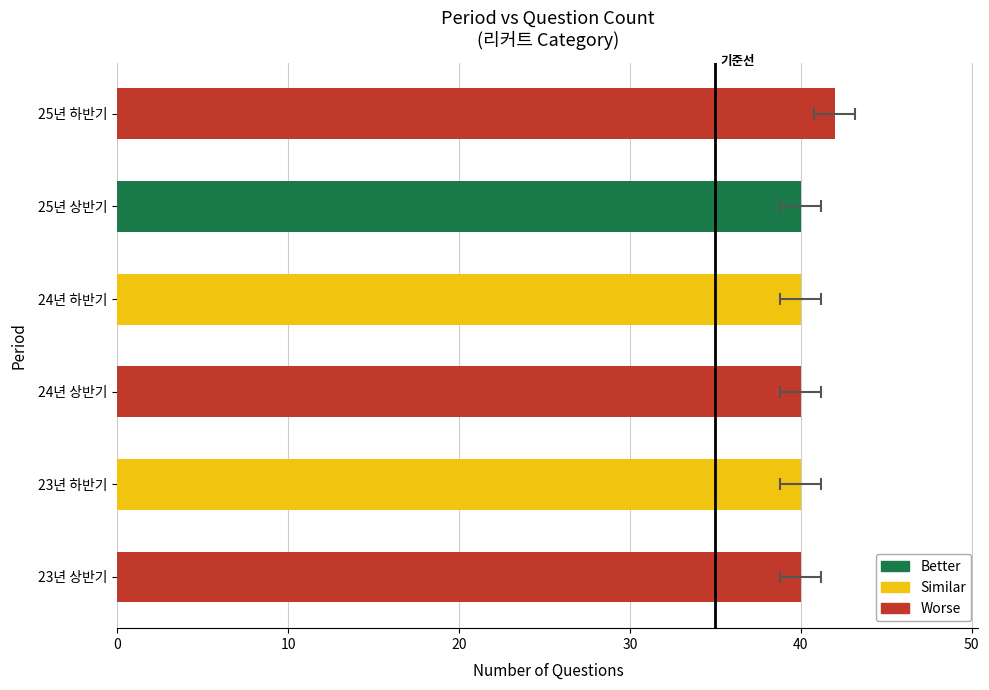

Are the bars grouped side by side (vs. stacked)?

No